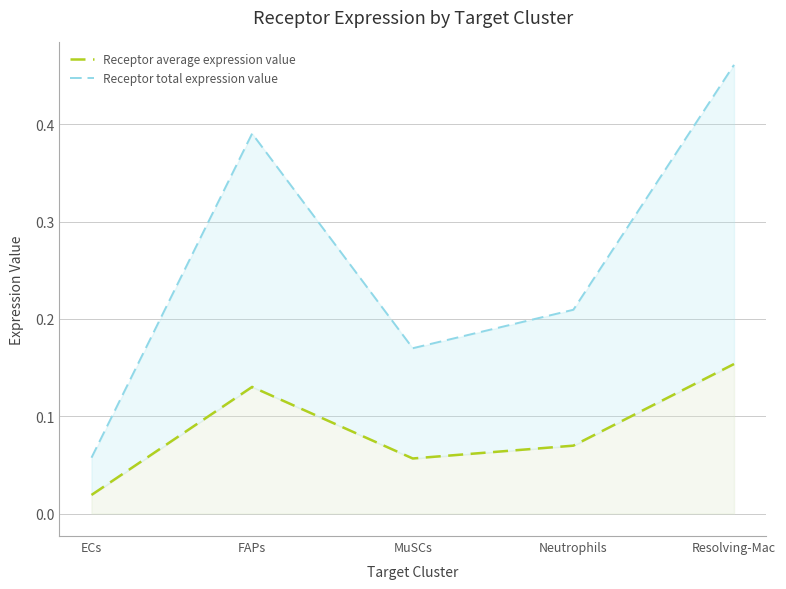

Rank the series by their average value, from highest to lowest.

Receptor total expression value, Receptor average expression value